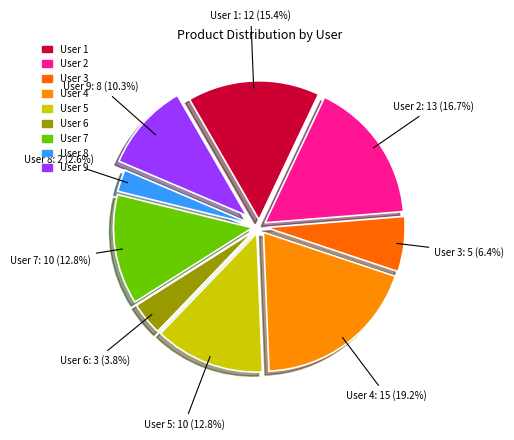

How many slices are in this pie chart?

9